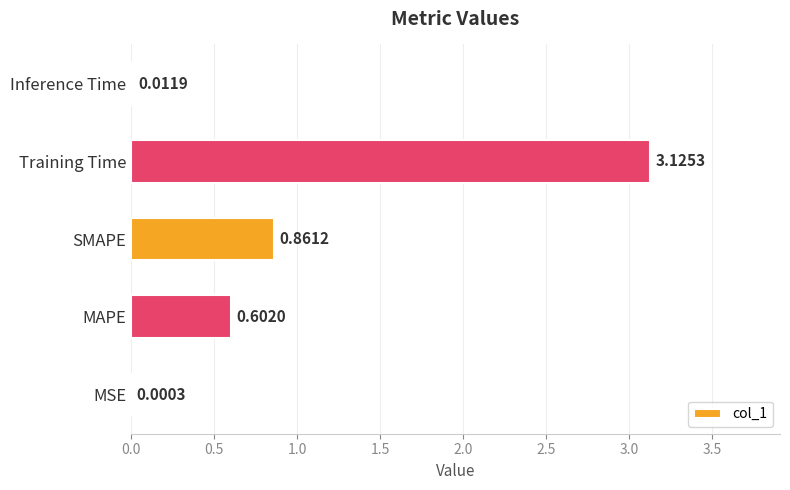

What is the change in value from MSE to SMAPE?

+0.9